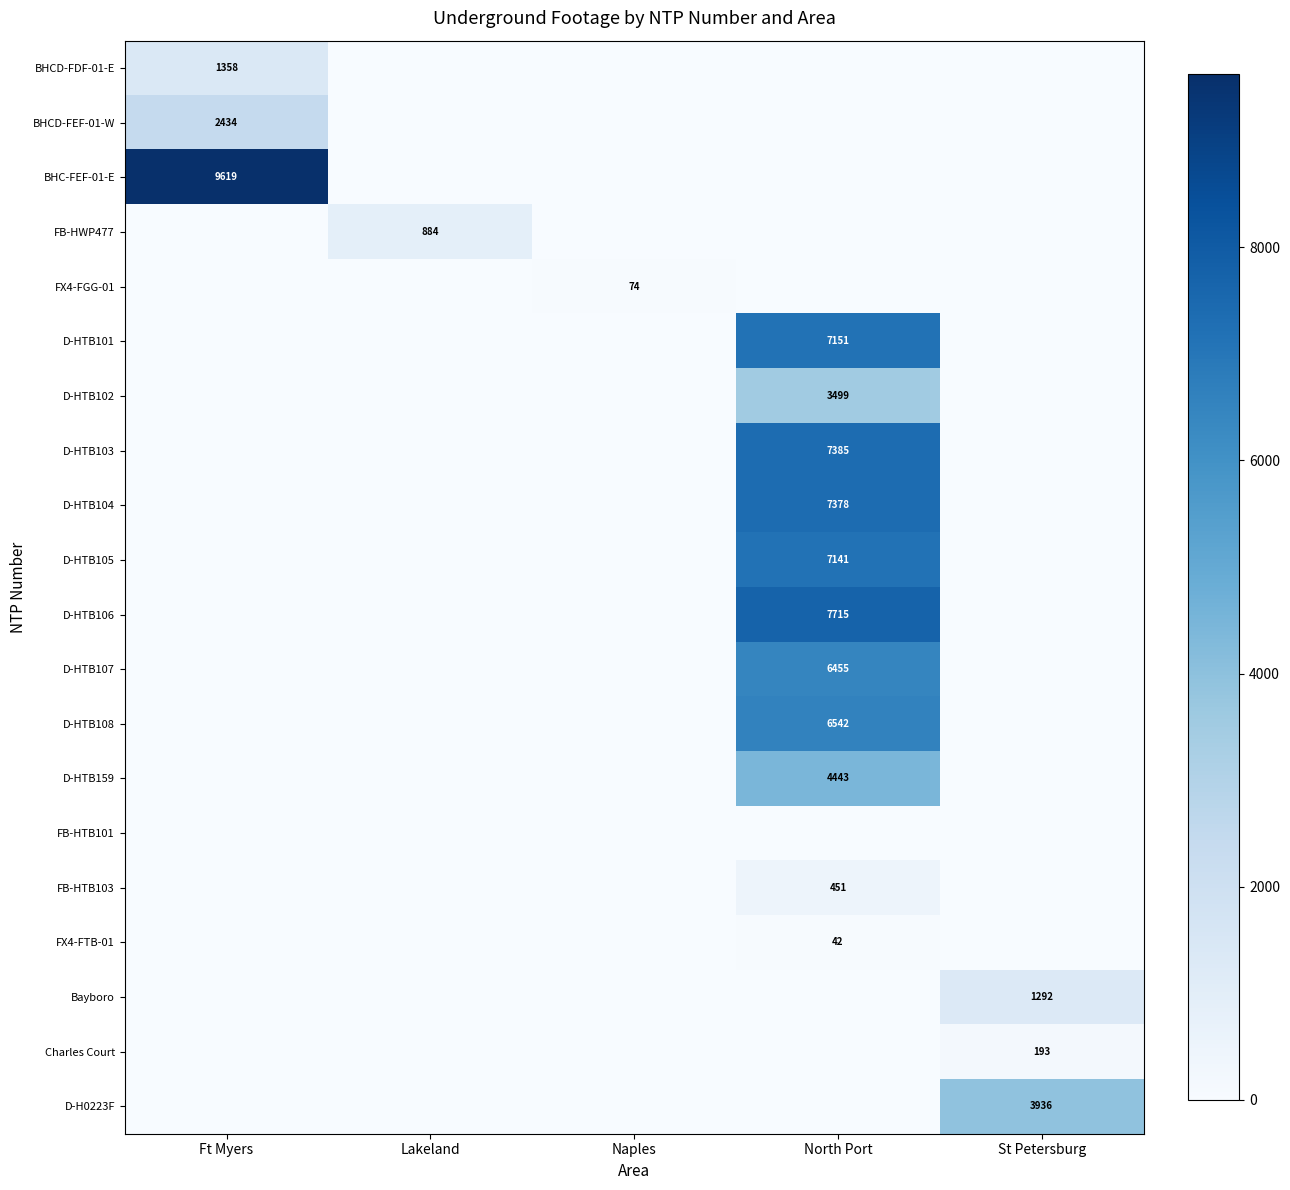

Is it true that BHCD-FEF-01-W equals 1512 at Ft Myers?

False